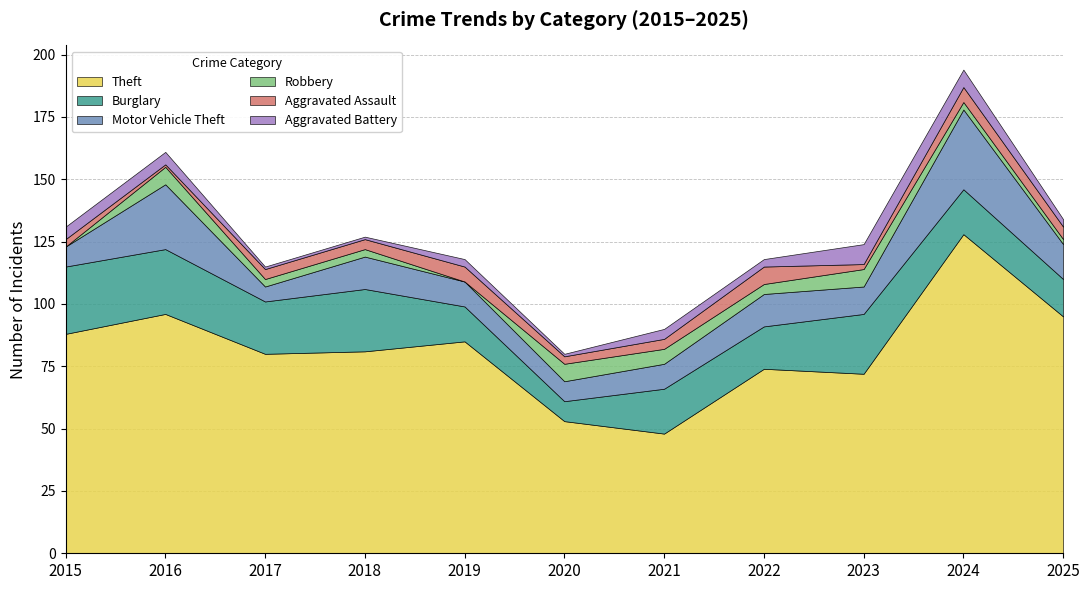

At which label does Motor Vehicle Theft first exceed 11?

2016